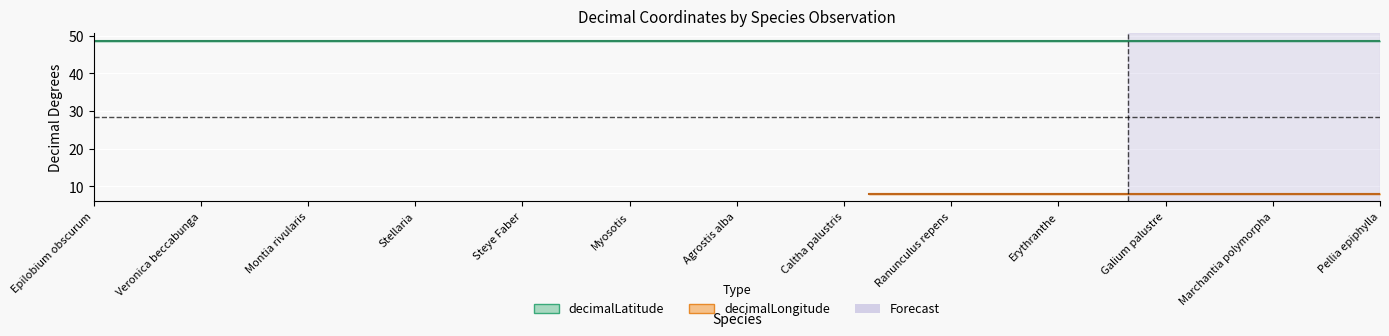

The value of decimalLongitude at Pellia epiphylla is 8.1. True or false?

True